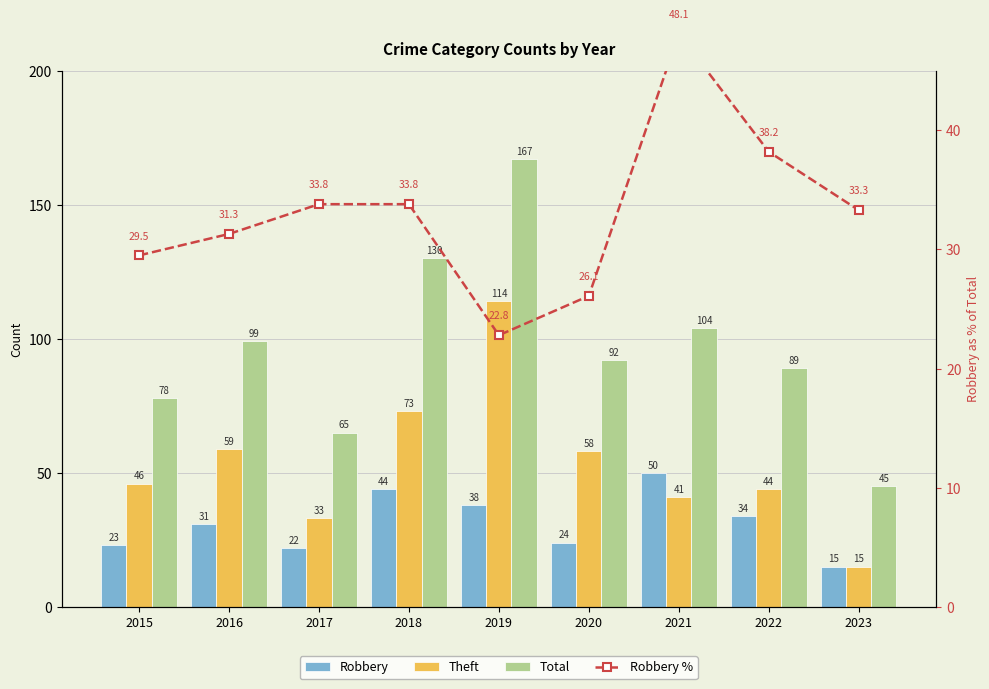

What is the average value of the Total series?

96.6